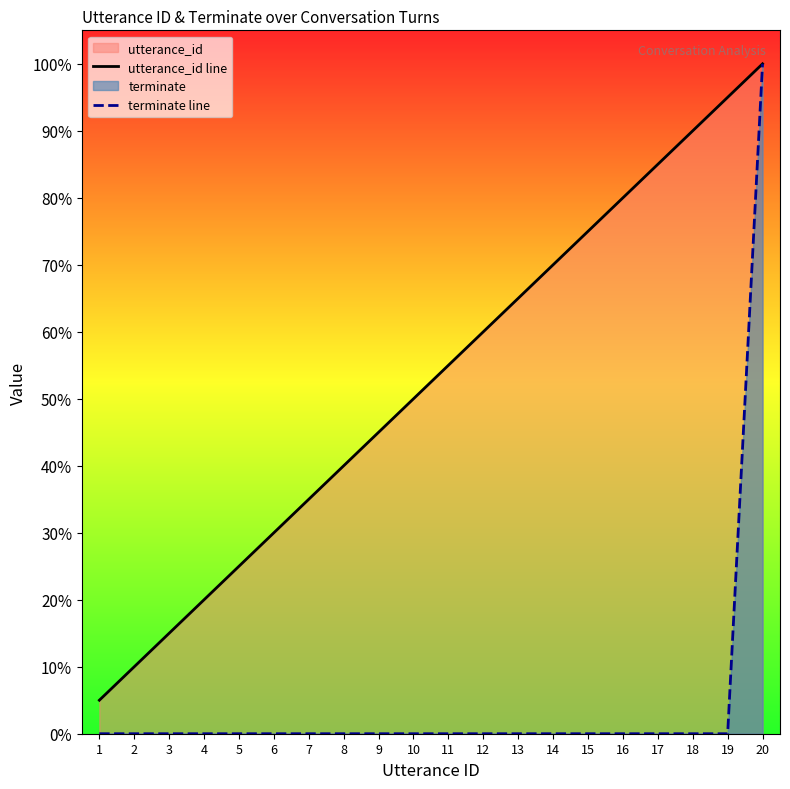

What is the approximate value of utterance_id line at 8?

40.0